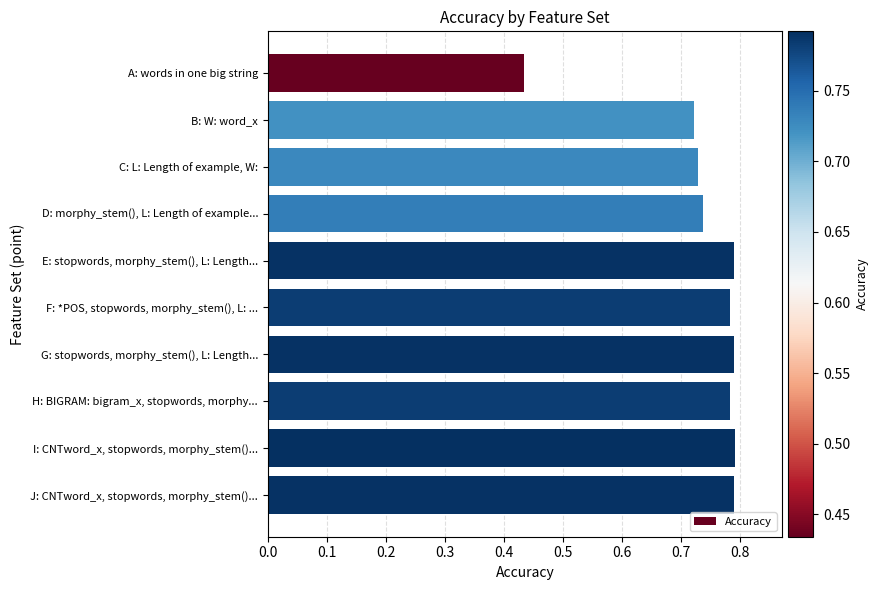

What is the sum of the values at J: CNTword_x, stopwords, morphy_stem()... and F: *POS, stopwords, morphy_stem(), L: ...?

1.6